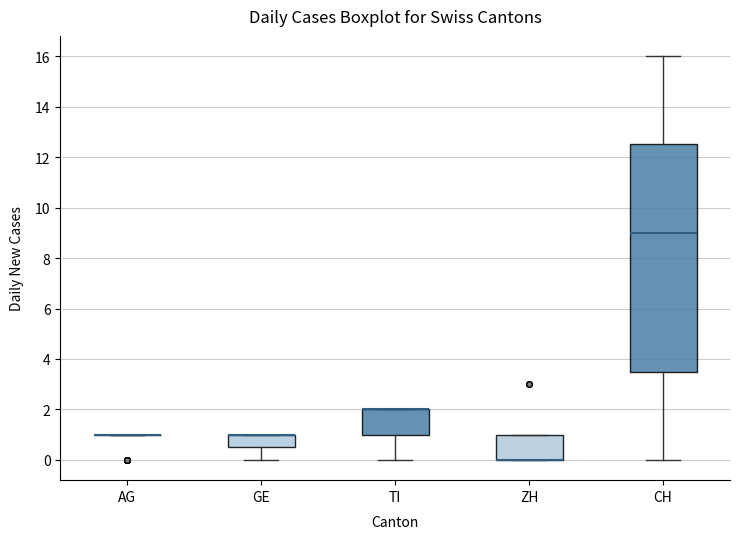

Reading left to right, read every box against the y-axis: the position of its median line, the range the box covers, and the ends of its whiskers. The values are not printed on the chart, so give them approximately, as read against the axis.

AG: box collapsed to a line at 1.0, whiskers 1.0 to 1.0
GE: median 1.0 (drawn on the box's upper edge), box 0.6 to 1.0, whiskers 0.0 to 1.0
TI: median 2.0 (drawn on the box's upper edge), box 1.0 to 2.0, whiskers 0.0 to 2.0
ZH: median 0.0 (drawn on the box's lower edge), box 0.0 to 1.0, whiskers 0.0 to 1.0
CH: median 9.0, box 3.6 to 12.6, whiskers 0.0 to 16.0